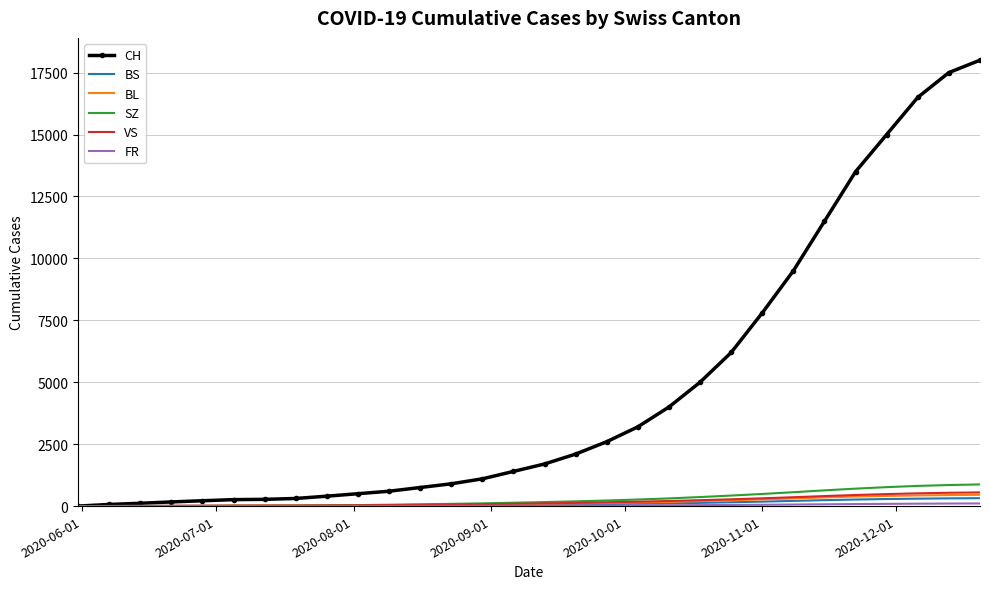

What is the greatest value displayed?

18000